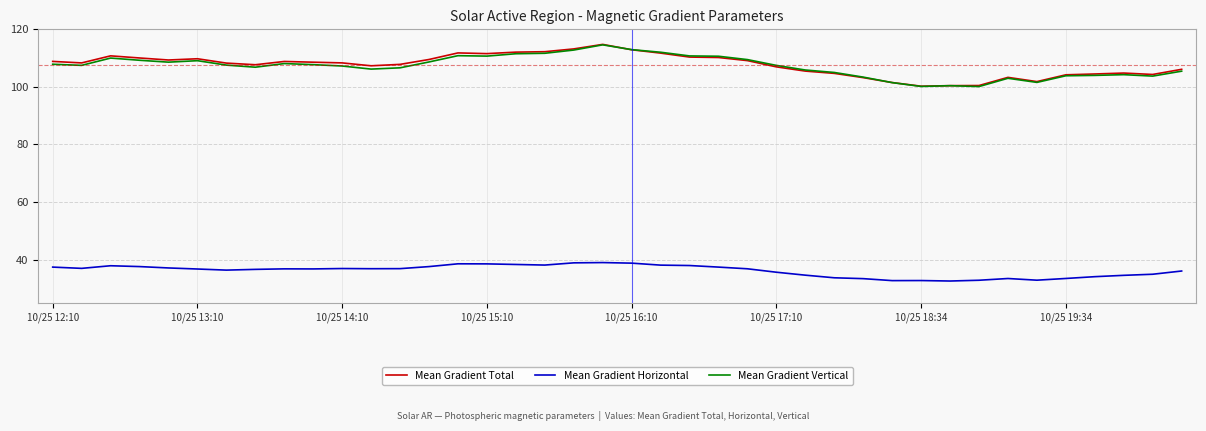

What is the lowest value of the Mean Gradient Vertical series?

100.1